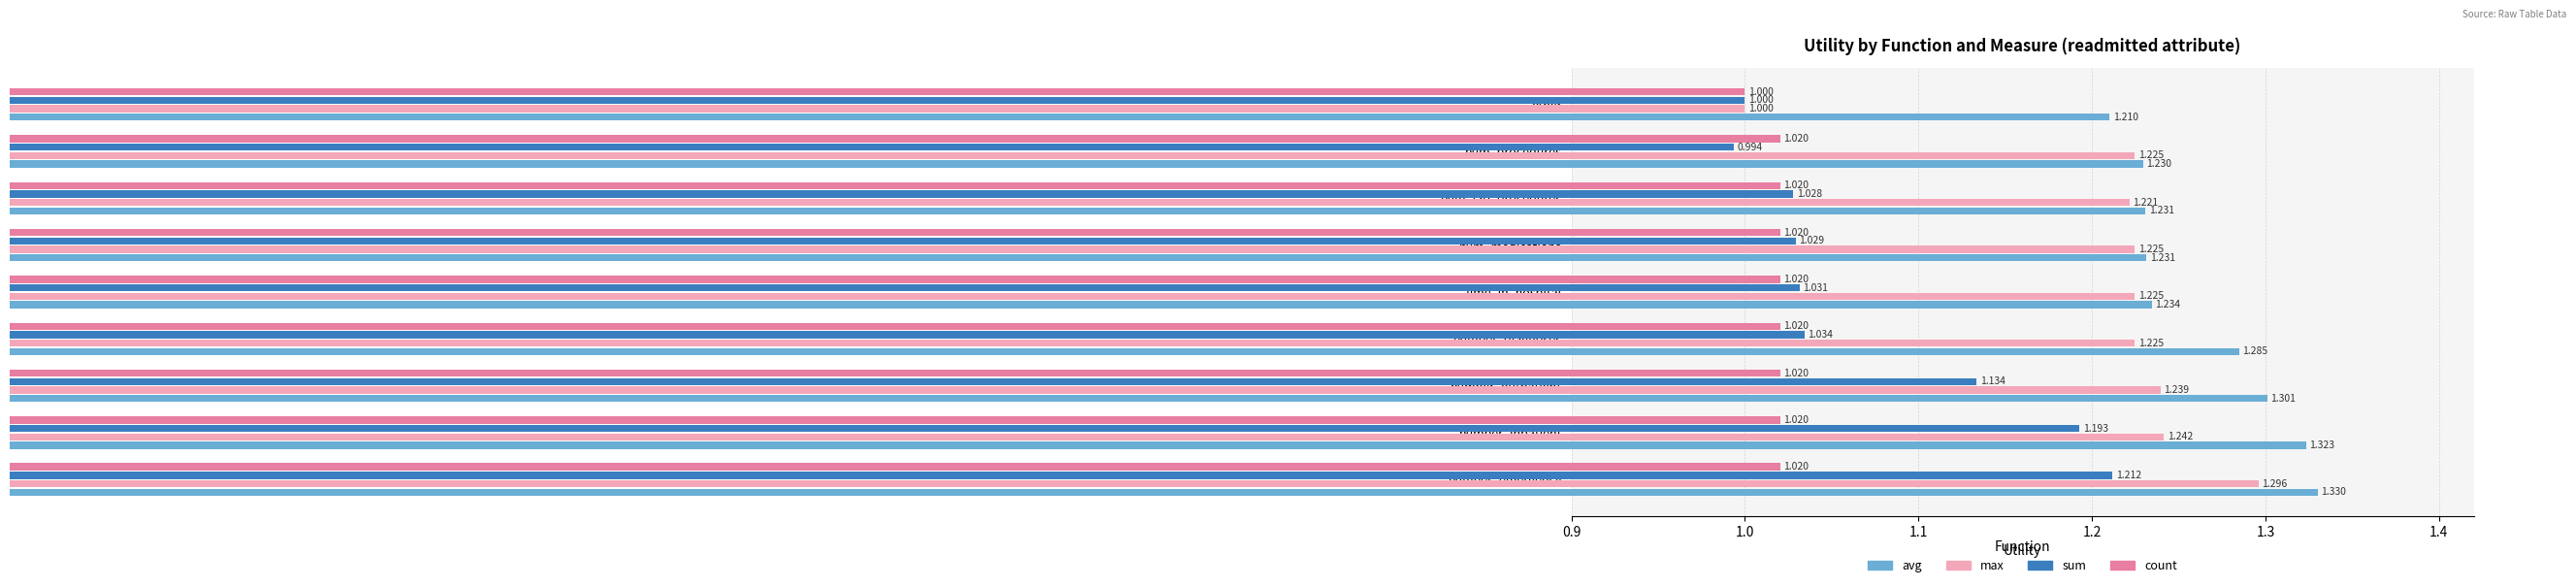

Which series changed the most between number_outpatient and num_procedures?

sum